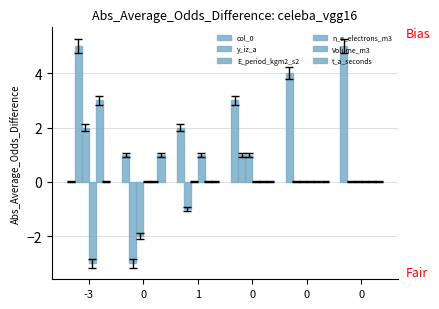

Does the chart contain stacked bars?

No